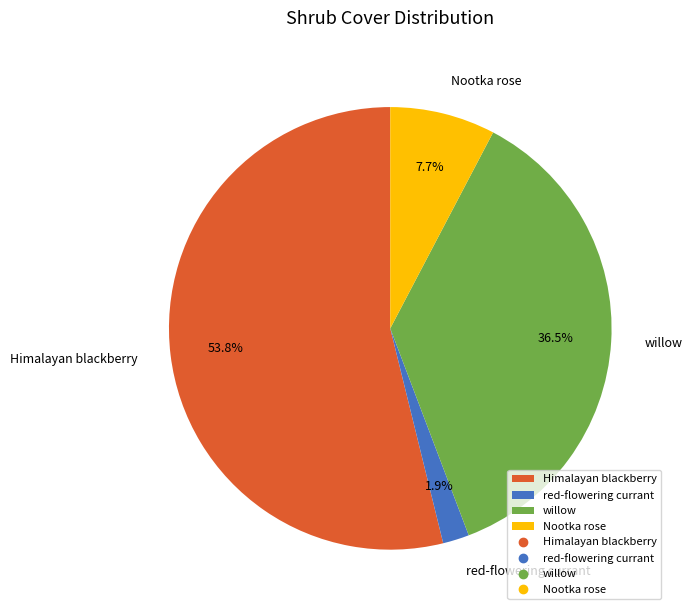

Is there any slice that represents more than half of the pie?

Yes